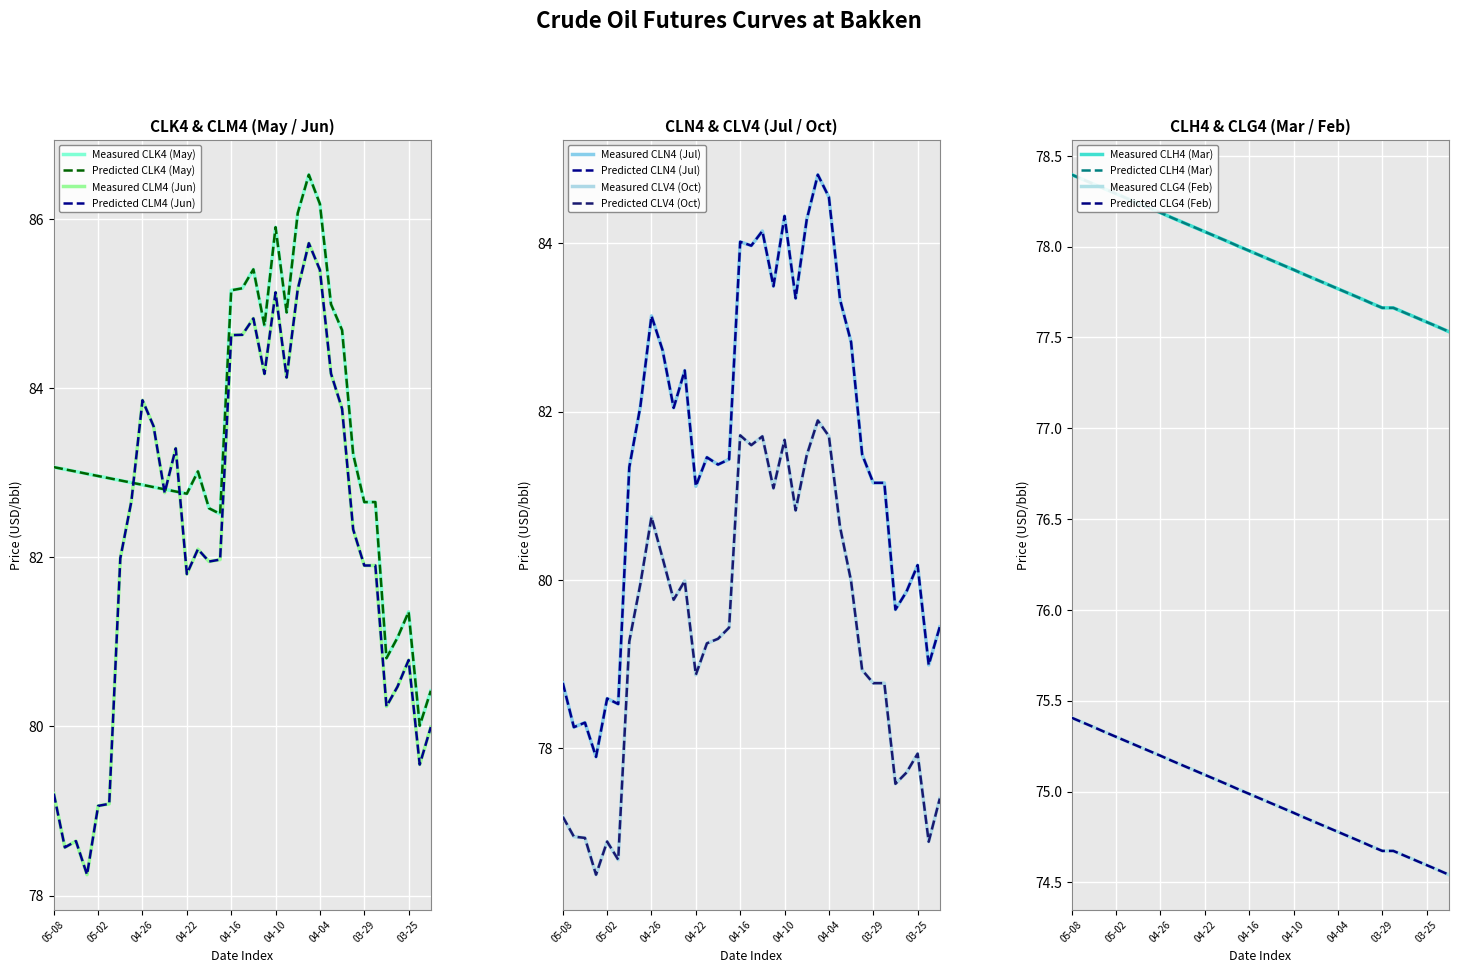

Is this an area chart (filled region under the line)?

No